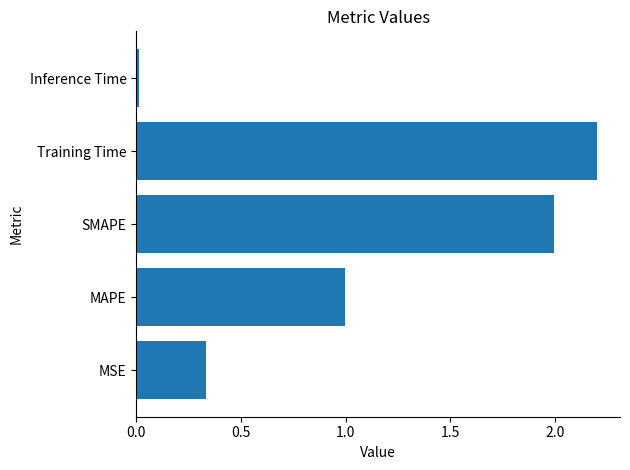

What is the maximum value shown in the chart?

2.2